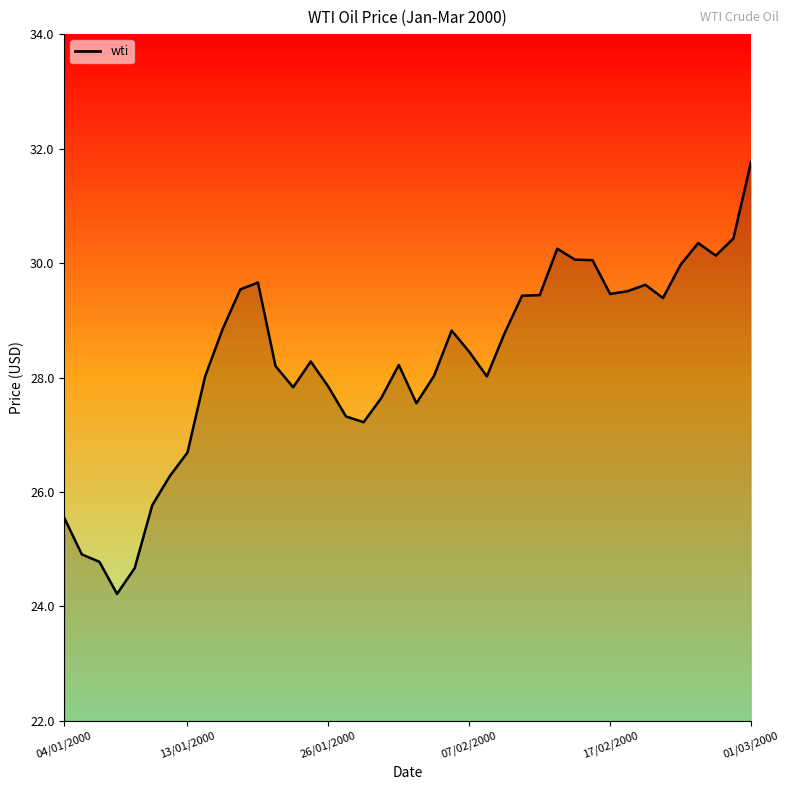

What is the maximum value shown in the chart?

31.8